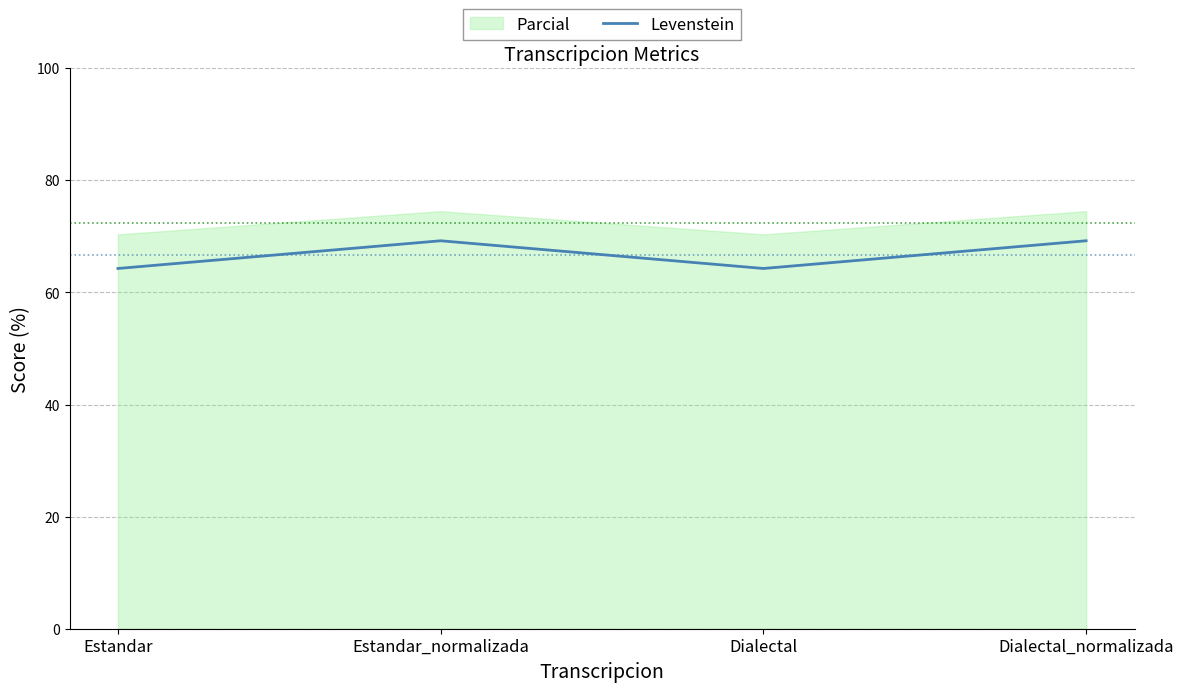

List the labels in order of value, smallest first.

Estandar, Dialectal, Estandar_normalizada, Dialectal_normalizada